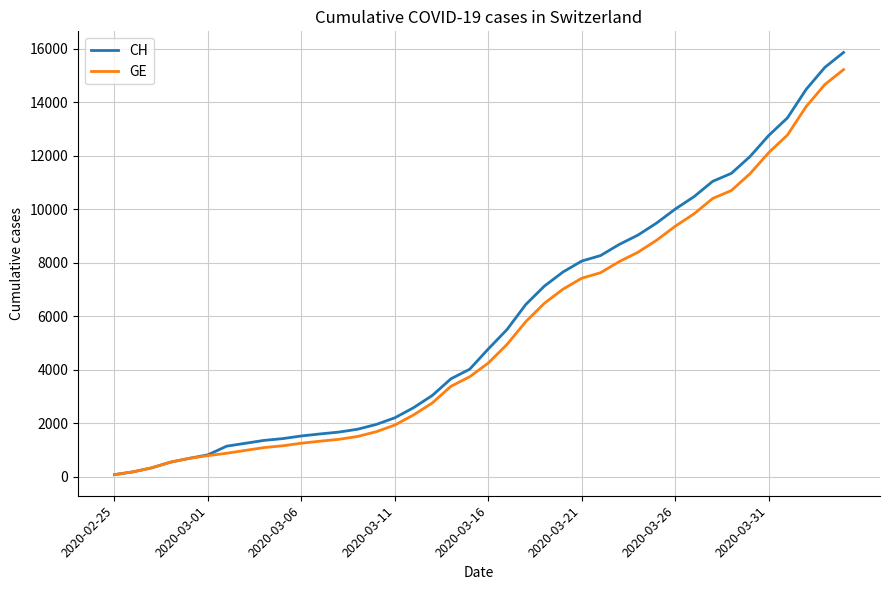

What is the difference between the second highest and minimum values in the GE series?

14588